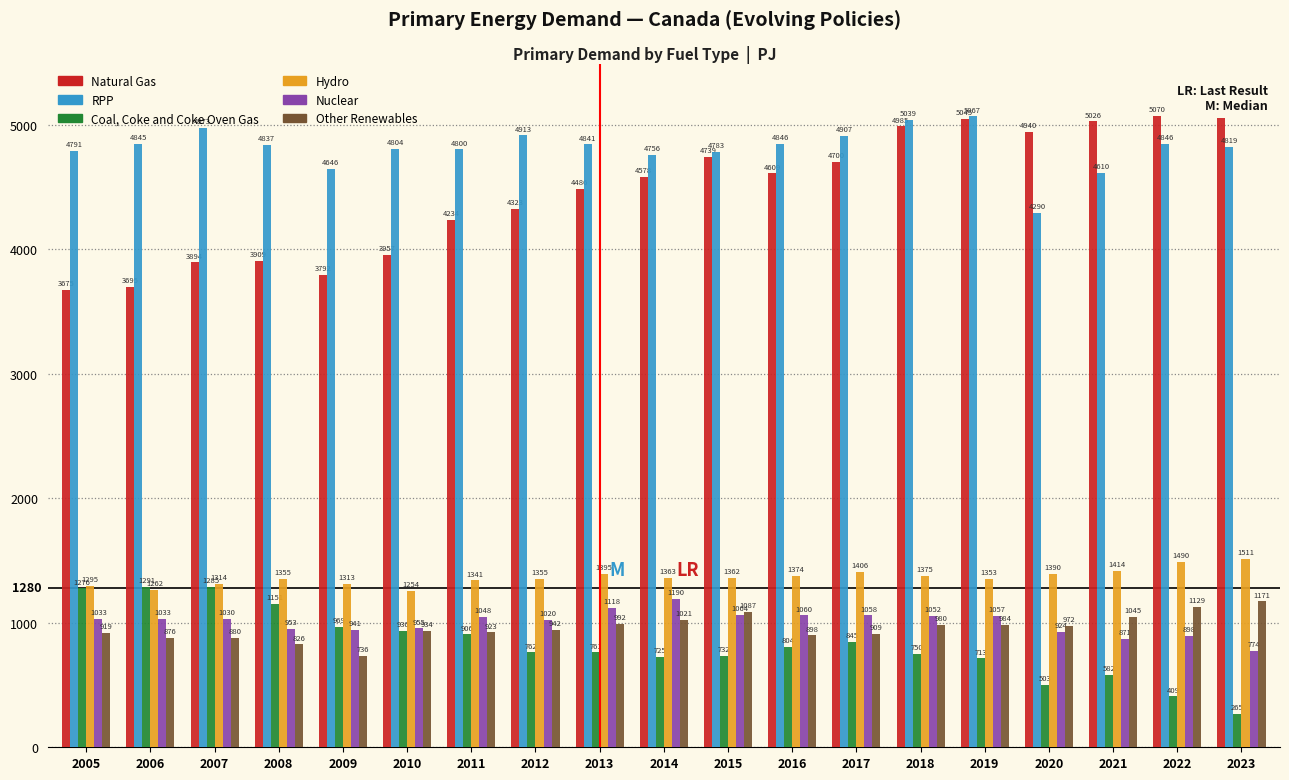

What is the value of the Other Renewables bar at the 12th from the left?

897.9